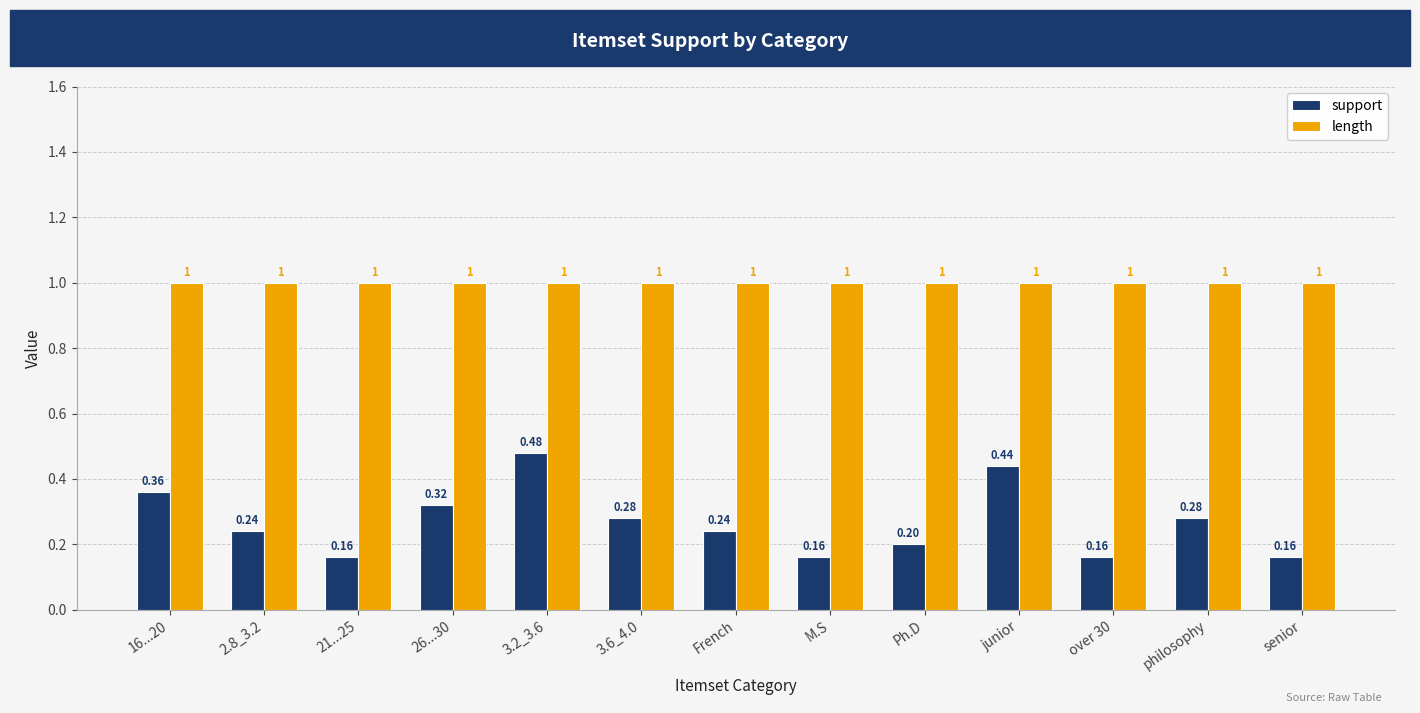

The value of support at French is 0.4. True or false?

False